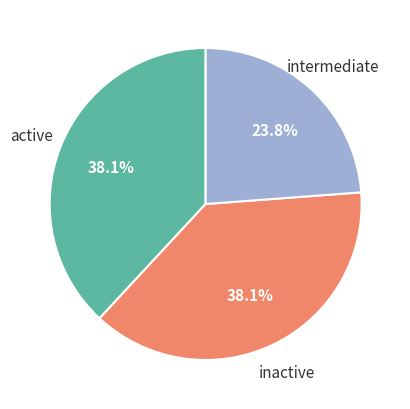

Which slice is the smallest?

intermediate